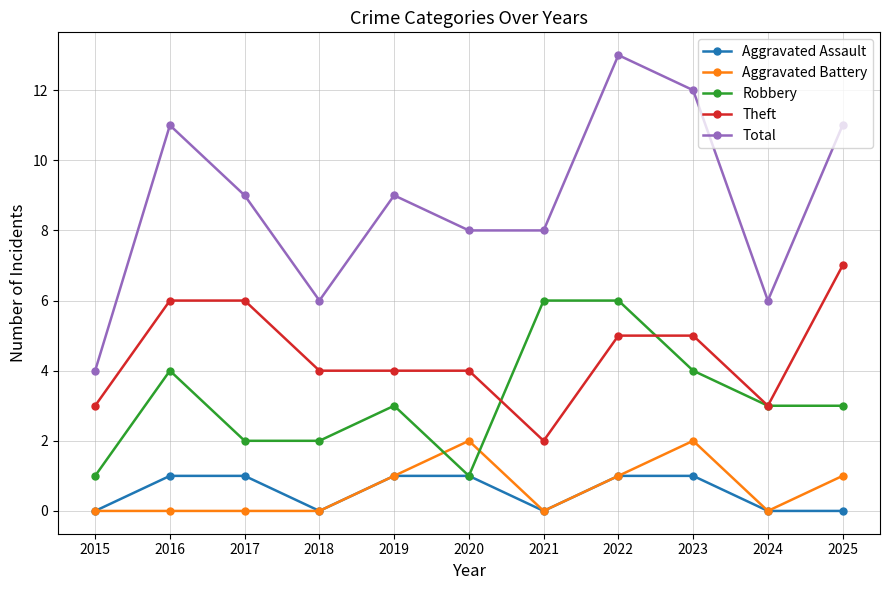

What is the sum of the Theft values at 2017 and 2015?

9